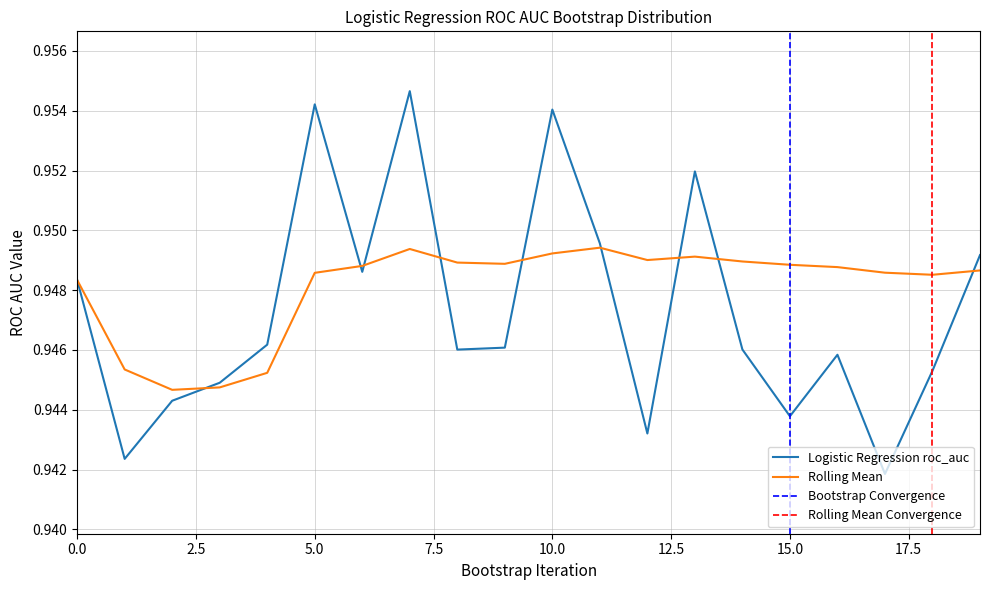

How many interior local peaks does the Rolling Mean series have?

3